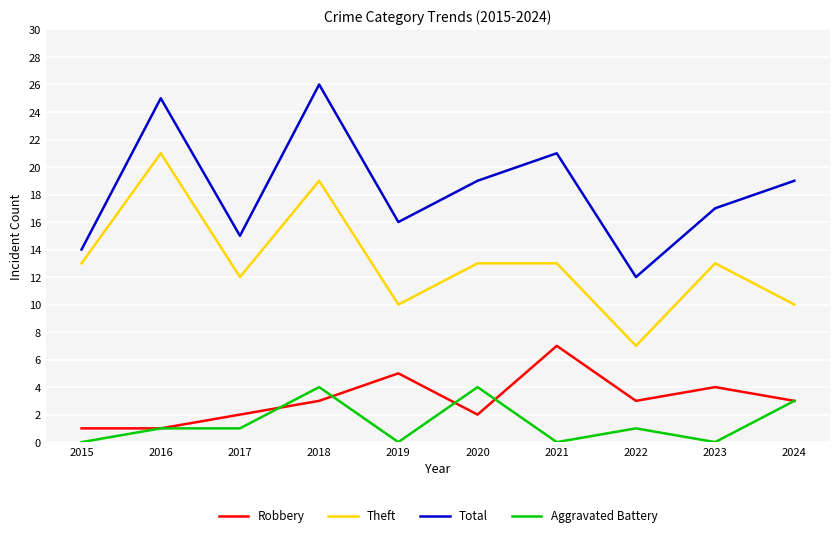

What is the total value across all series at 2020?

38